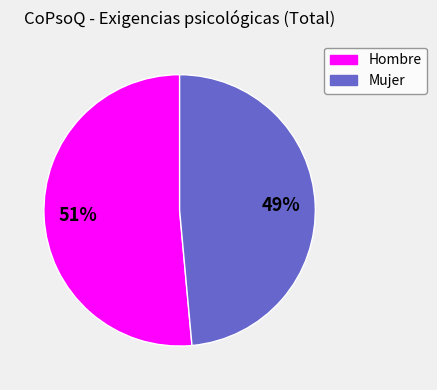

To the nearest percent, what portion does Mujer represent?

49%